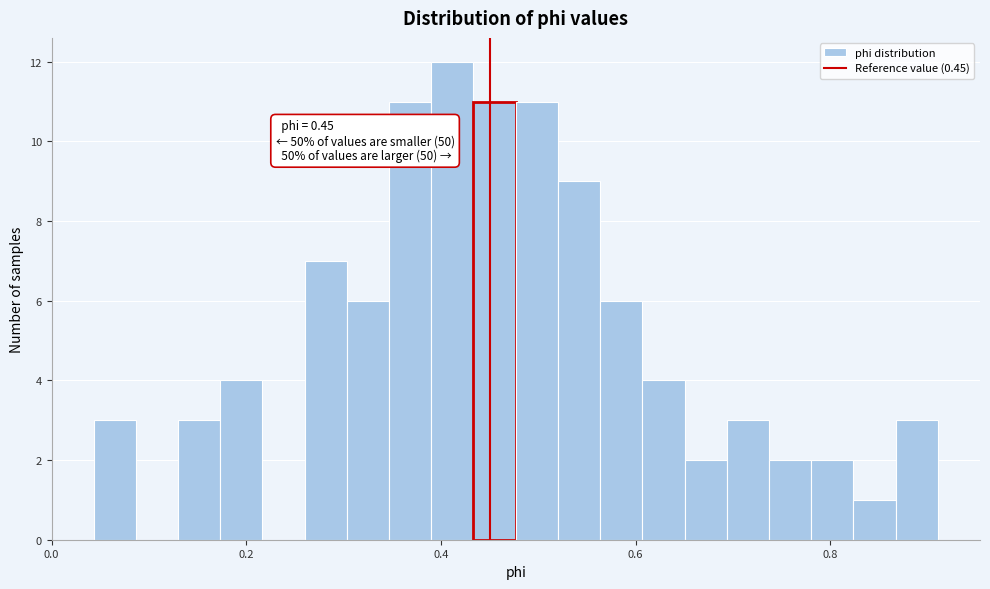

Read against the x-axis, roughly where is the centre of the tallest bar?

0.42